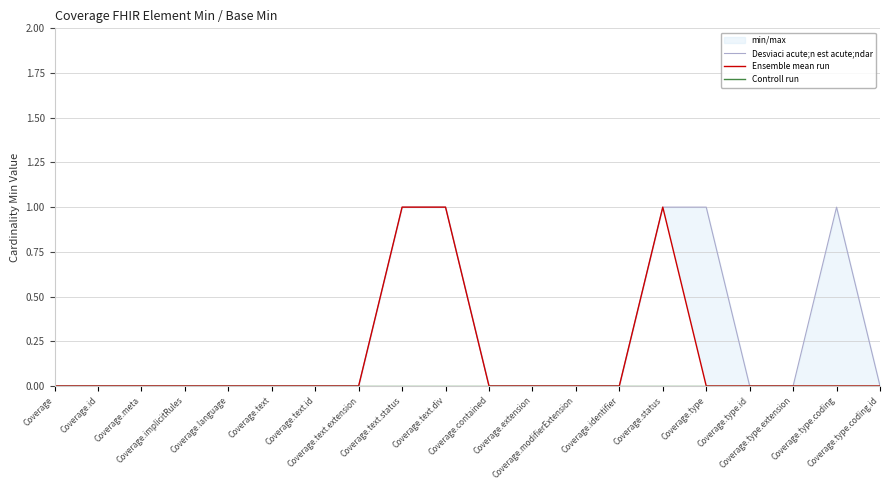

Reading right to left, what are all the values shown in this chart?

Desviaci acute;n est acute;ndar: Coverage.type.coding.id=0	Coverage.type.coding=1	Coverage.type.extension=0	Coverage.type.id=0	Coverage.type=1	Coverage.status=1	Coverage.identifier=0	Coverage.modifierExtension=0	Coverage.extension=0	Coverage.contained=0	Coverage.text.div=1	Coverage.text.status=1	Coverage.text.extension=0	Coverage.text.id=0	Coverage.text=0	Coverage.language=0	Coverage.implicitRules=0	Coverage.meta=0	Coverage.id=0	Coverage=0
Ensemble mean run: Coverage.type.coding.id=0	Coverage.type.coding=0	Coverage.type.extension=0	Coverage.type.id=0	Coverage.type=0	Coverage.status=1	Coverage.identifier=0	Coverage.modifierExtension=0	Coverage.extension=0	Coverage.contained=0	Coverage.text.div=1	Coverage.text.status=1	Coverage.text.extension=0	Coverage.text.id=0	Coverage.text=0	Coverage.language=0	Coverage.implicitRules=0	Coverage.meta=0	Coverage.id=0	Coverage=0
Controll run: Coverage.type.coding.id=0	Coverage.type.coding=0	Coverage.type.extension=0	Coverage.type.id=0	Coverage.type=0	Coverage.status=0	Coverage.identifier=0	Coverage.modifierExtension=0	Coverage.extension=0	Coverage.contained=0	Coverage.text.div=0	Coverage.text.status=0	Coverage.text.extension=0	Coverage.text.id=0	Coverage.text=0	Coverage.language=0	Coverage.implicitRules=0	Coverage.meta=0	Coverage.id=0	Coverage=0